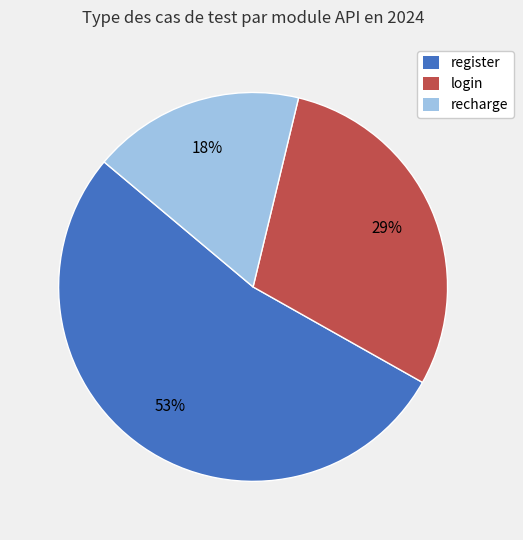

Count the number of slices in the pie.

3